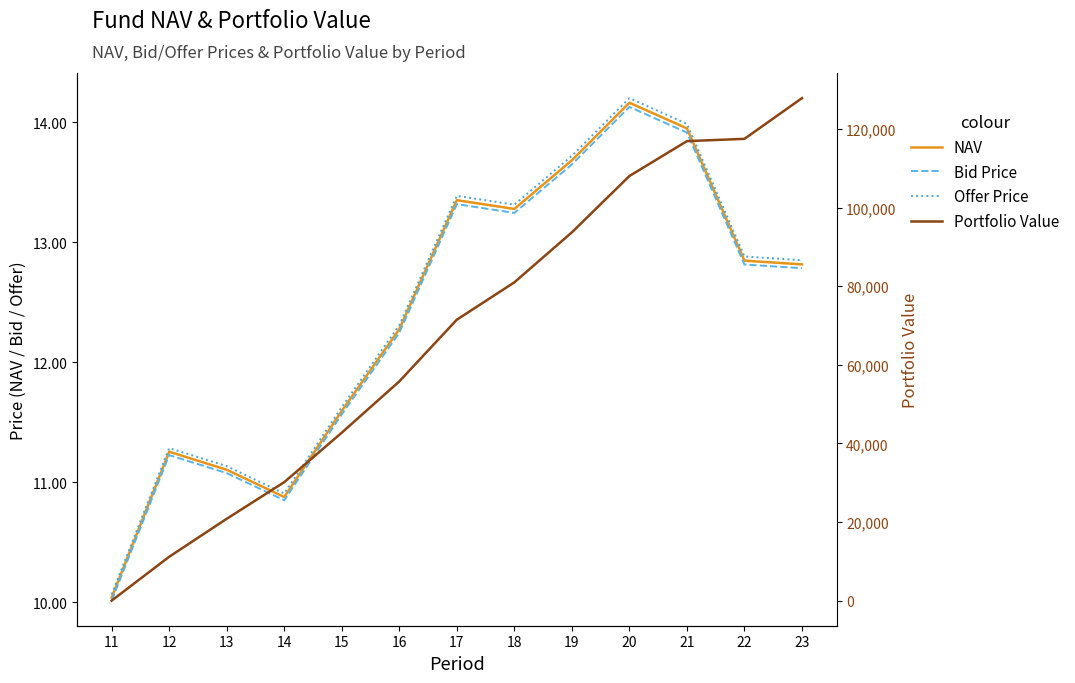

What is the sum of all Offer Price values?

161.7